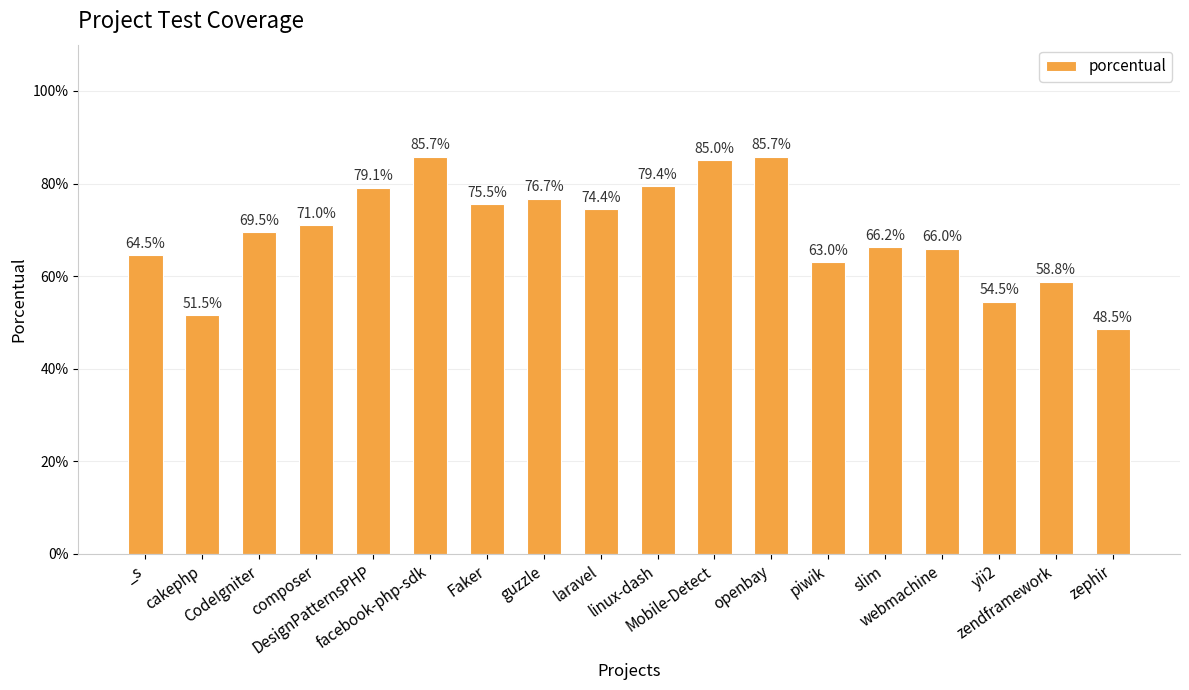

Reading right to left, extract all data points from this chart.

0.5	0.6	0.5	0.7	0.7	0.6	0.9	0.8	0.8	0.7	0.8	0.8	0.9	0.8	0.7	0.7	0.5	0.6